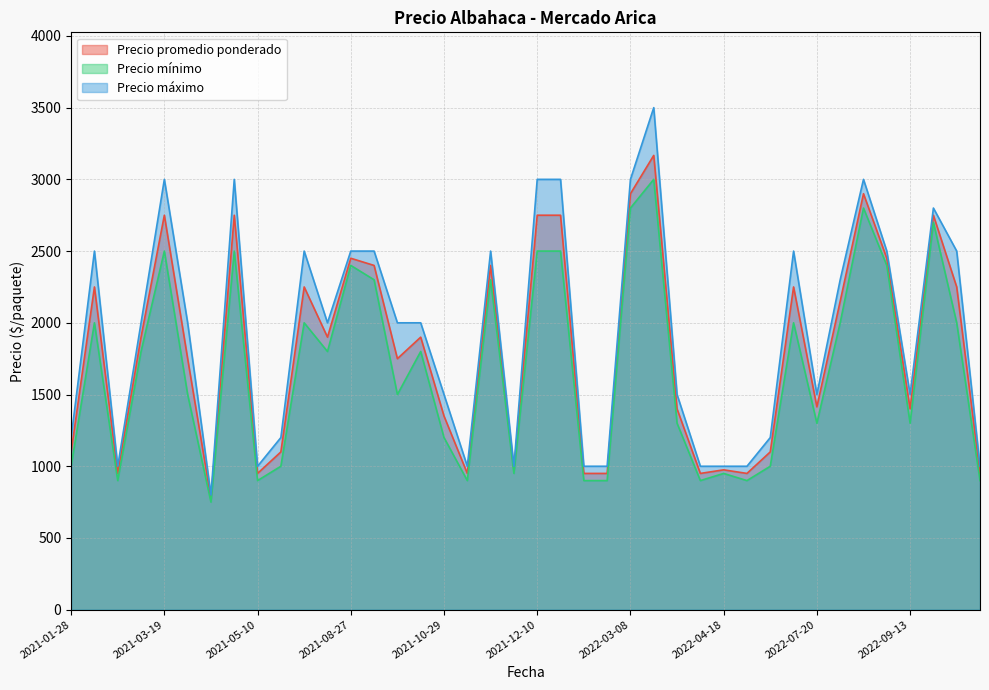

True or false: Precio mínimo and Precio promedio ponderado intersect in this chart.

False